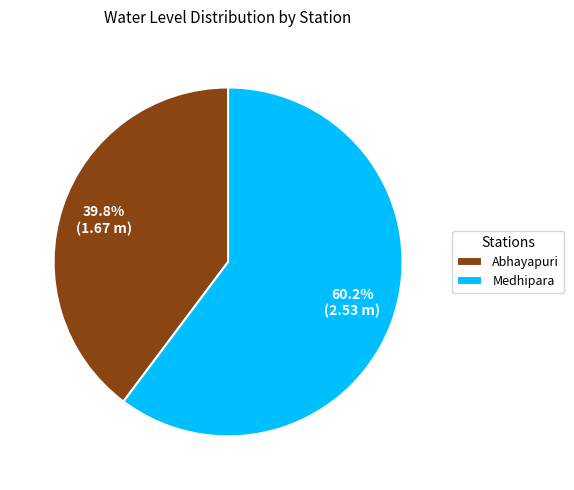

What percentage is the Abhayapuri slice, to the nearest percent?

40%